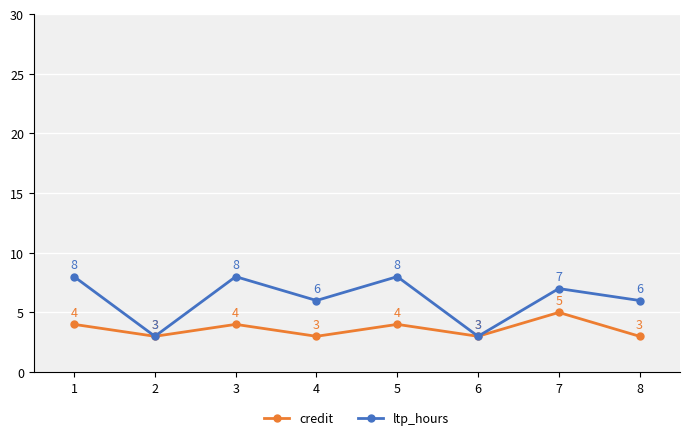

Is the value of credit at 4 greater than the value of ltp_hours at 1?

No